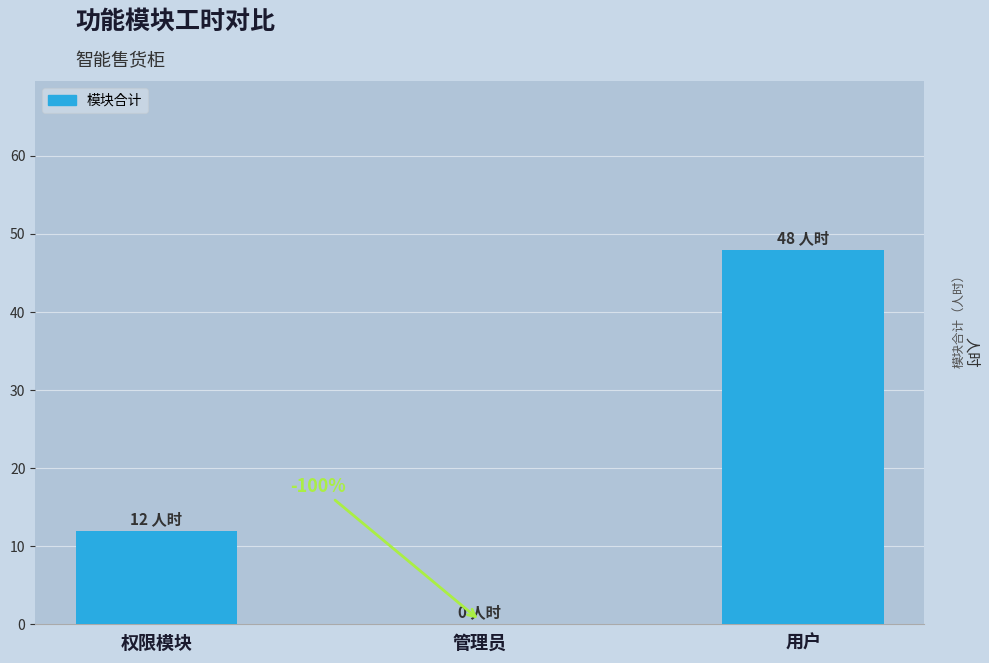

What is the change in value from 权限模块 to 管理员?

-12